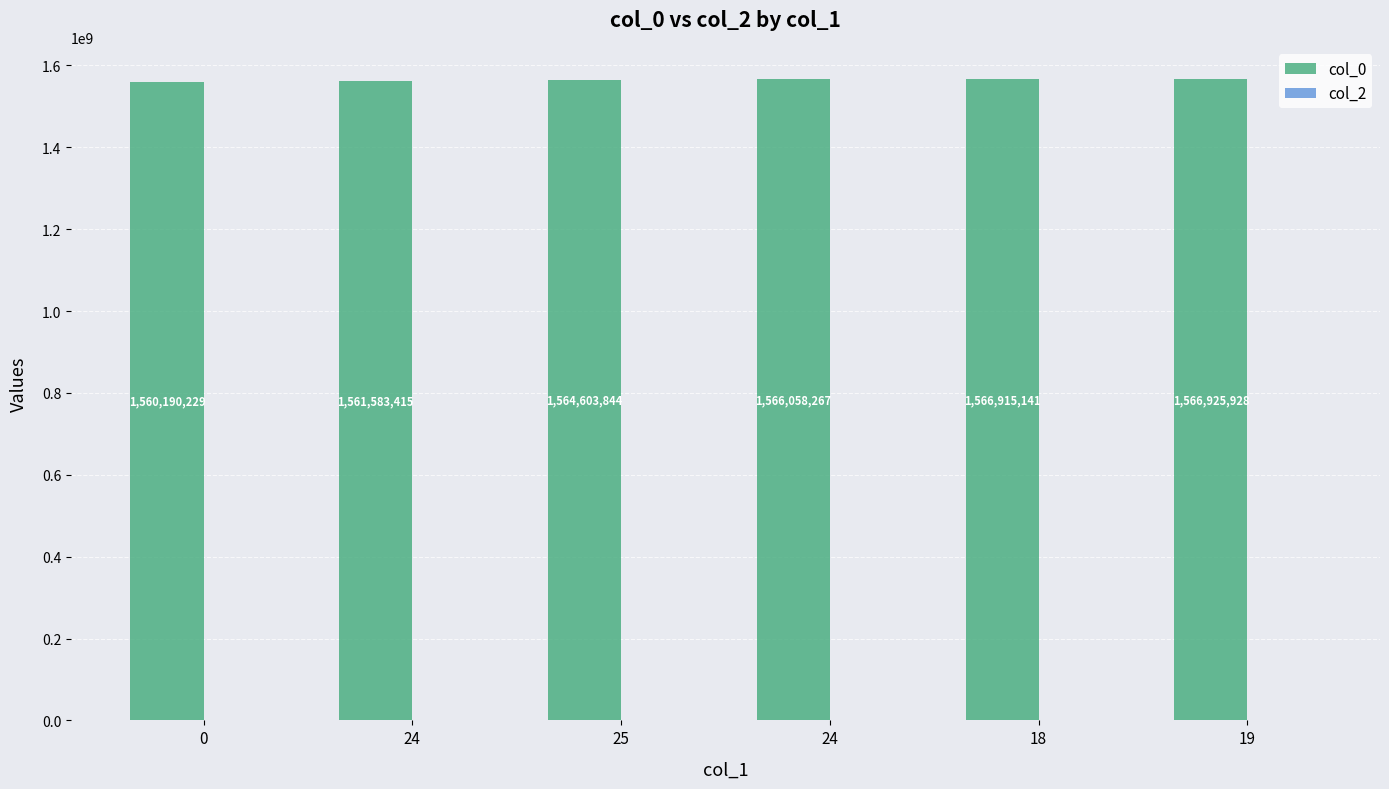

Reading left to right, transcribe all the data shown in this chart.

col_0: 1560190229	1561583415	1564603844	1566058267	1566915141	1566925928
col_2: 0	0	0	0	0	0